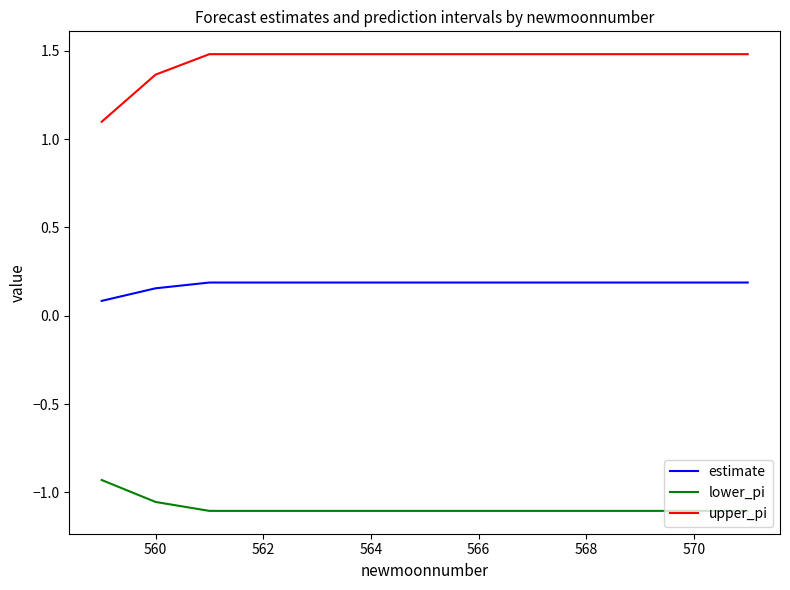

Which series has the largest total across all categories?

upper_pi